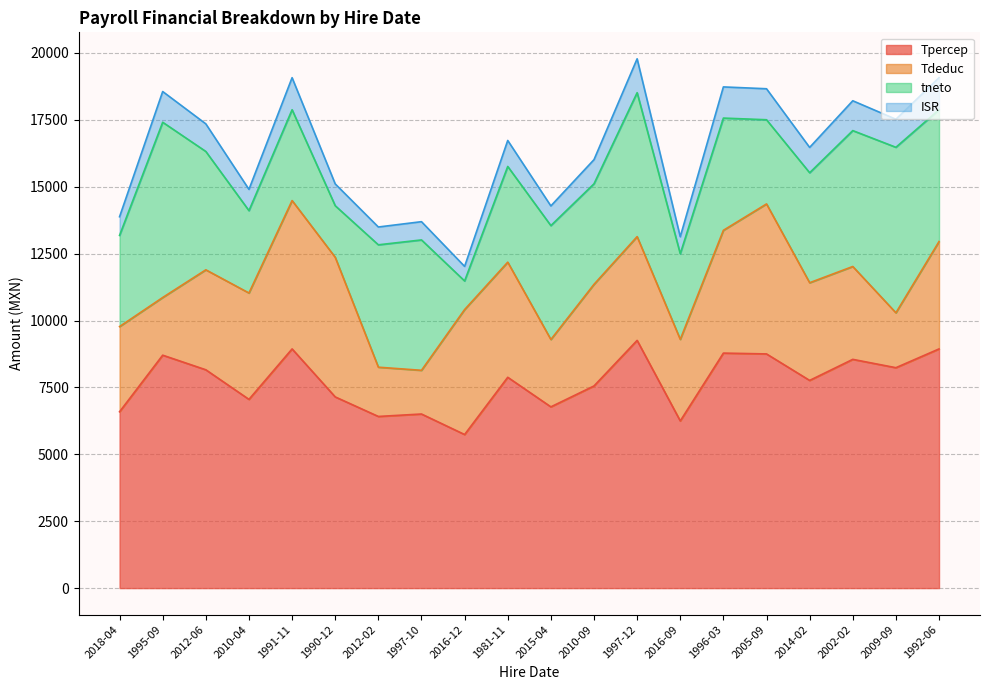

What is the minimum value for Tpercep?

5739.7